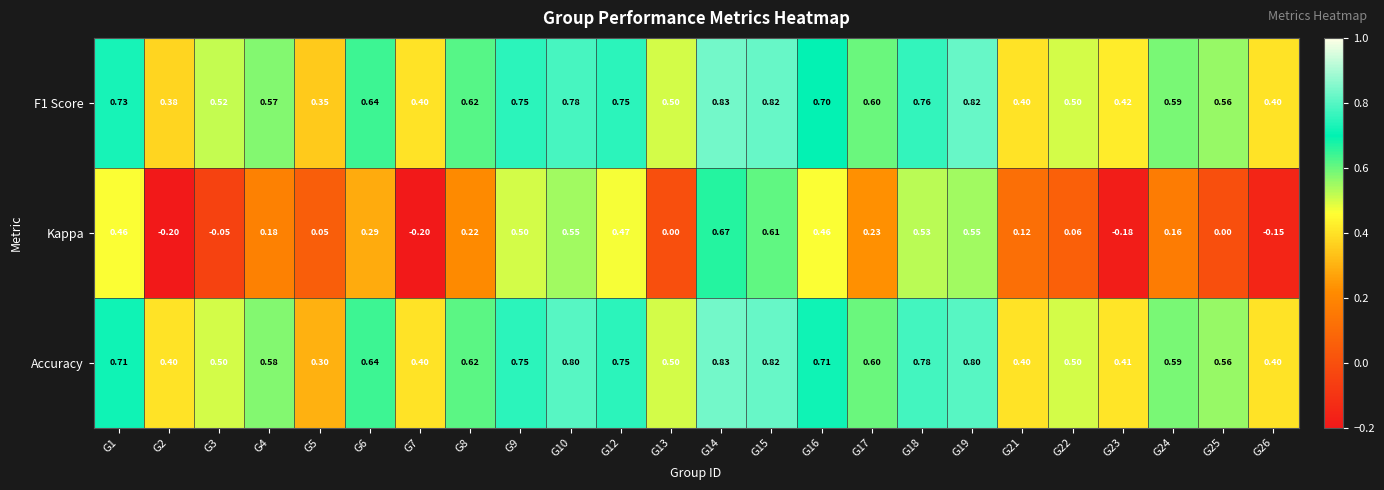

At which category is the sum across all series the highest?

G14